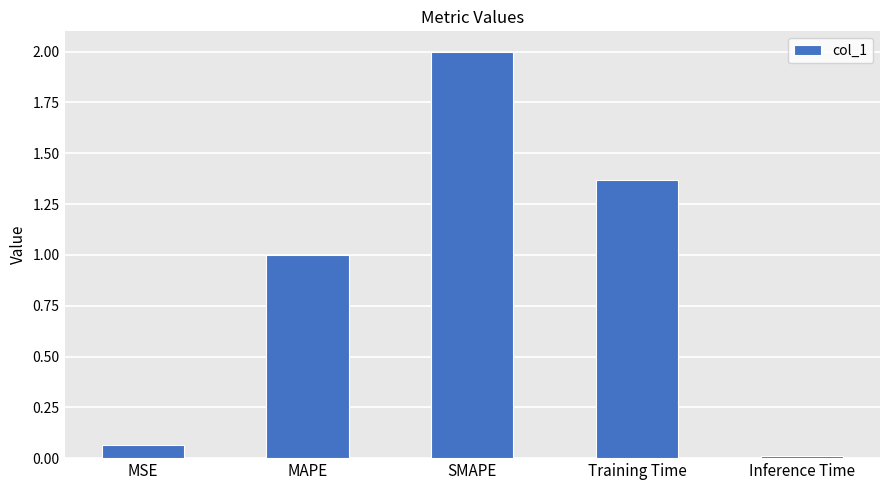

Are the bars grouped side by side (vs. stacked)?

No